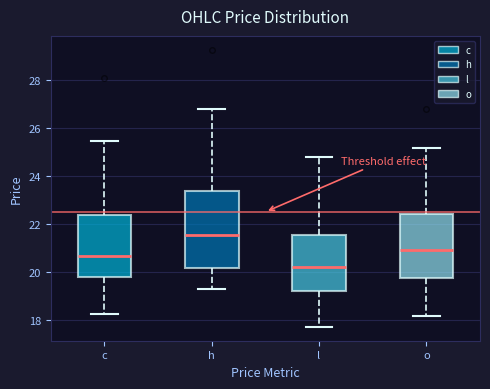

Reading left to right, transcribe this box plot: for each box, give where its median line is, the range the box spans, and where its two whiskers end, as read against the y-axis. The values are not printed on the chart, so give them approximately, as read against the axis.

c: median 20.6, box 19.8 to 22.4, whiskers 18.2 to 25.4
h: median 21.6, box 20.2 to 23.4, whiskers 19.2 to 26.8
l: median 20.2, box 19.2 to 21.6, whiskers 17.8 to 24.8
o: median 21.0, box 19.8 to 22.4, whiskers 18.2 to 25.2